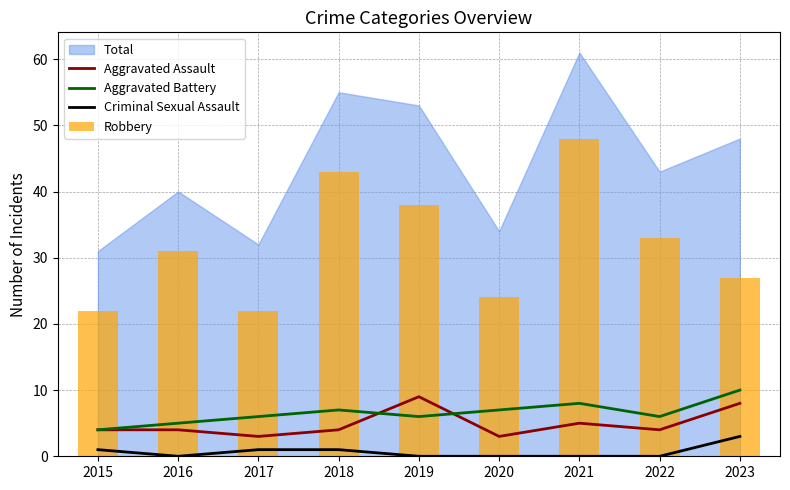

What is the total value across all series at 2019?

53